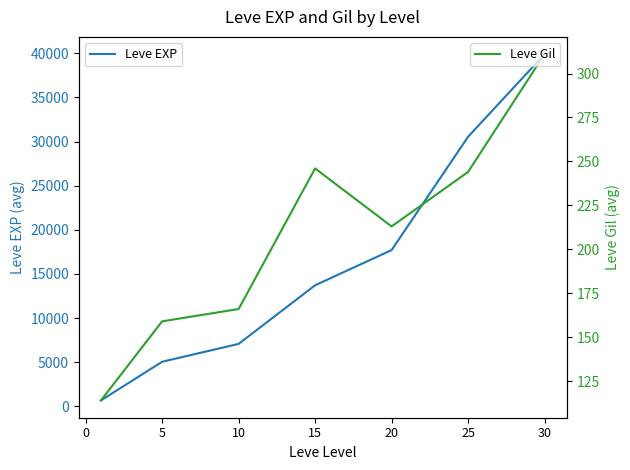

True or false: Leve EXP and Leve Gil intersect in this chart.

False